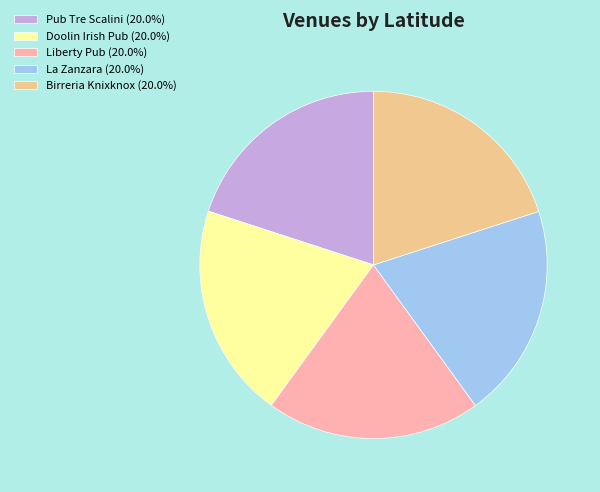

Is there any slice that represents more than half of the pie?

No